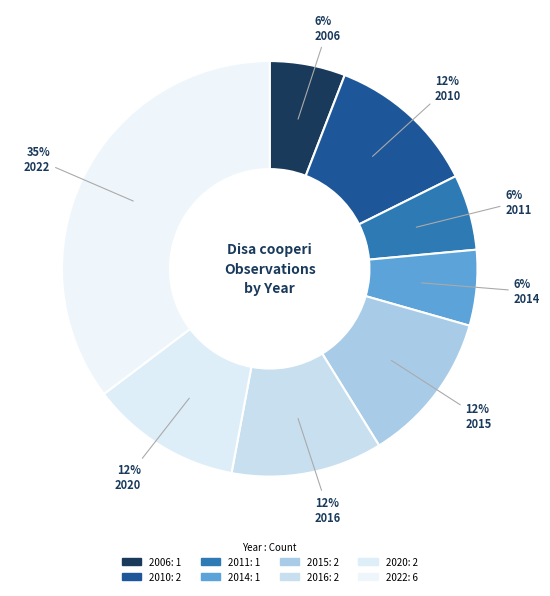

The 2014 slice represents 6% of the pie. True or false?

True